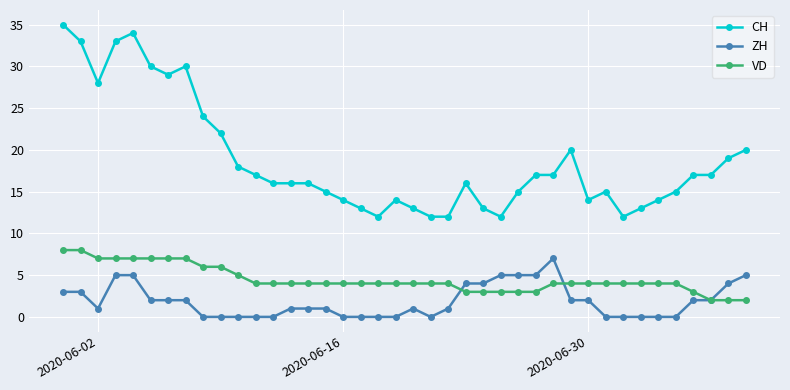

How many categories are shown in the chart?

40